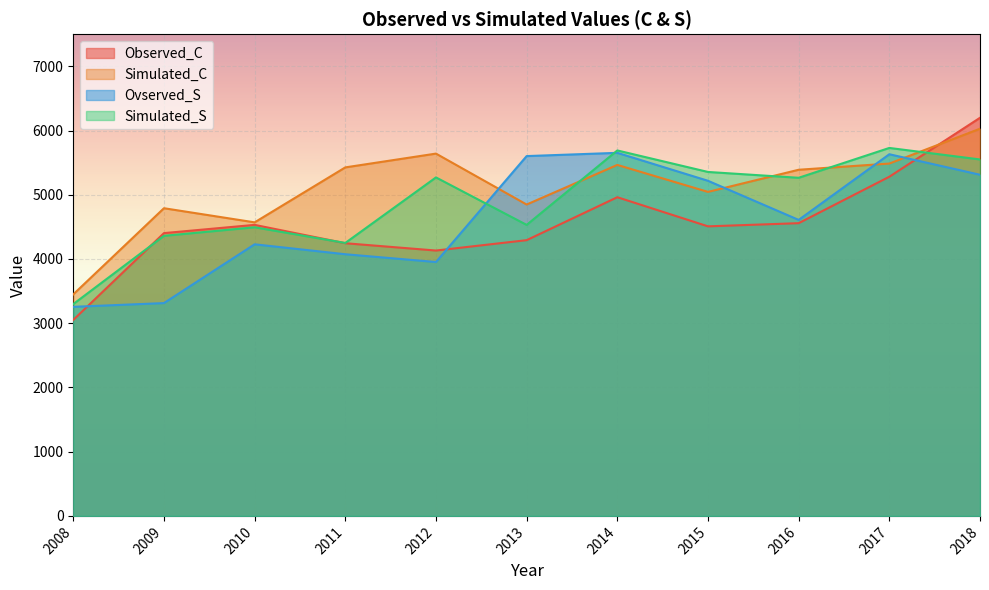

What is the minimum value for Observed_C?

3050.9